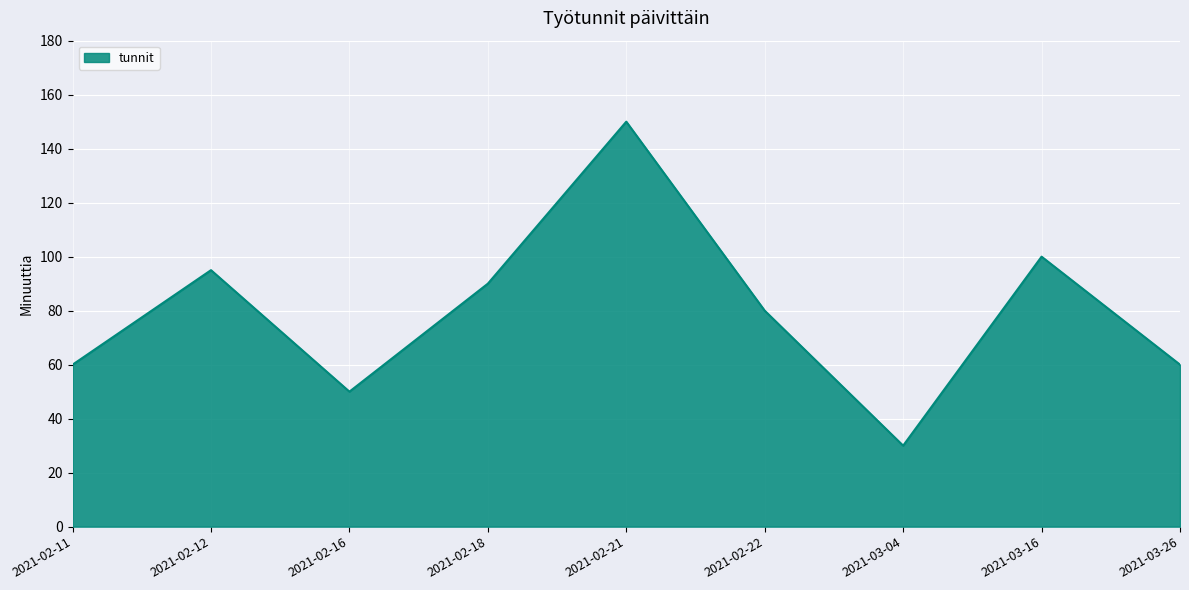

Approximately how many times larger is the value at 2021-02-16 compared to 2021-02-11?

0.8